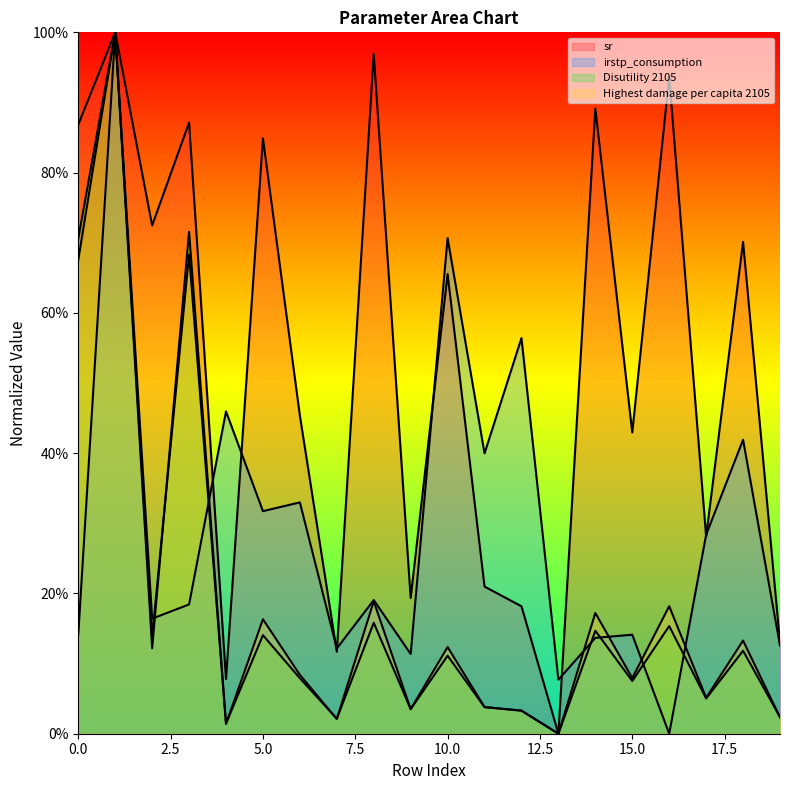

True or false: irstp_consumption has a value of 0.2 at 0.

False